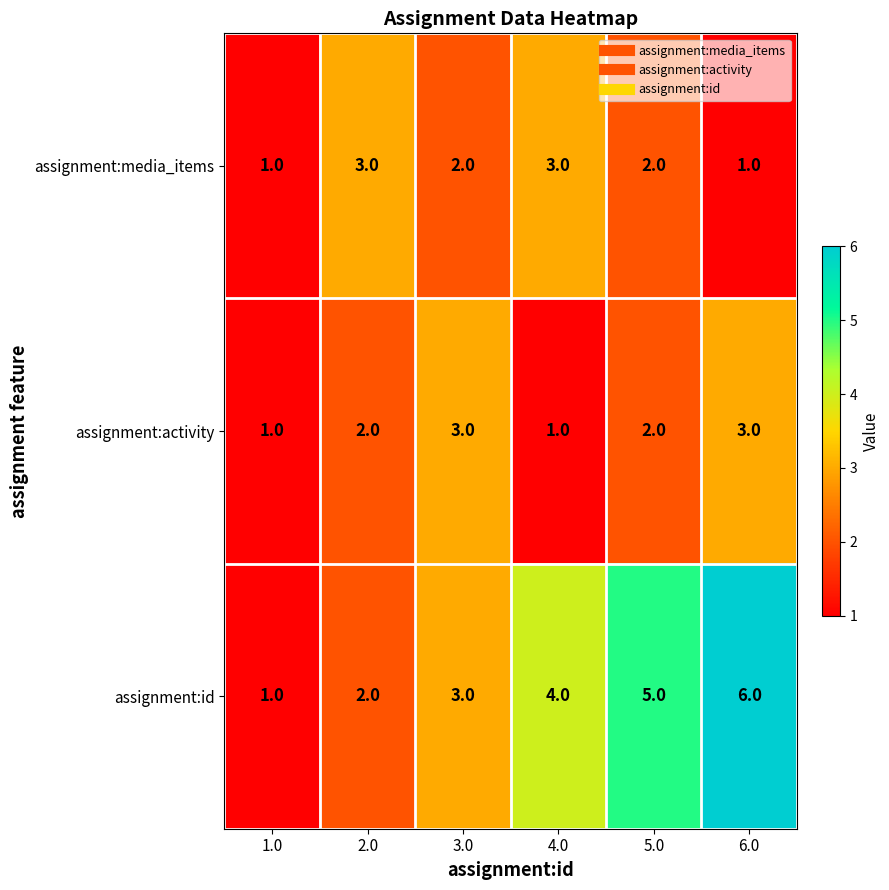

Rank the series at 6.0 from lowest to highest value.

assignment:media_items, assignment:activity, assignment:id